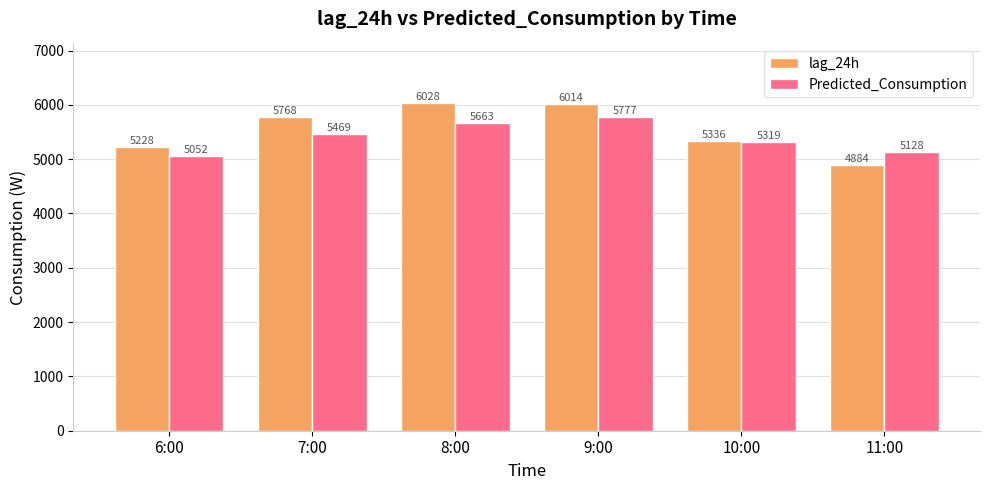

True or false: Predicted_Consumption has a value of 2927.3 at 7:00.

False